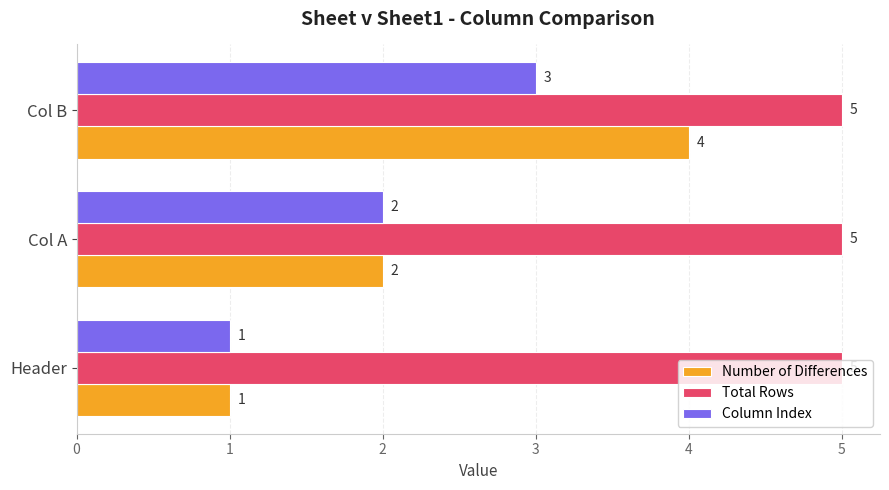

Which category has the highest value in the Column Index series?

Col B